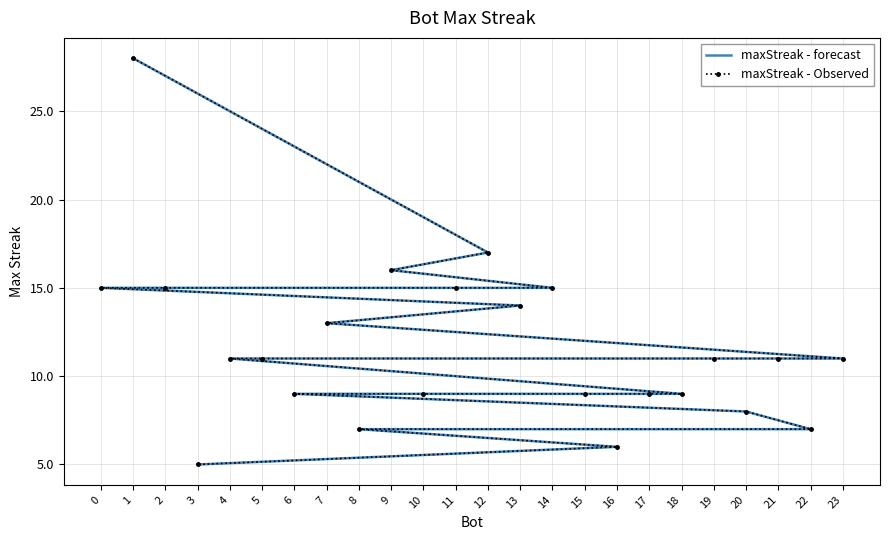

How many values in the maxStreak - Observed series are below 11?

10